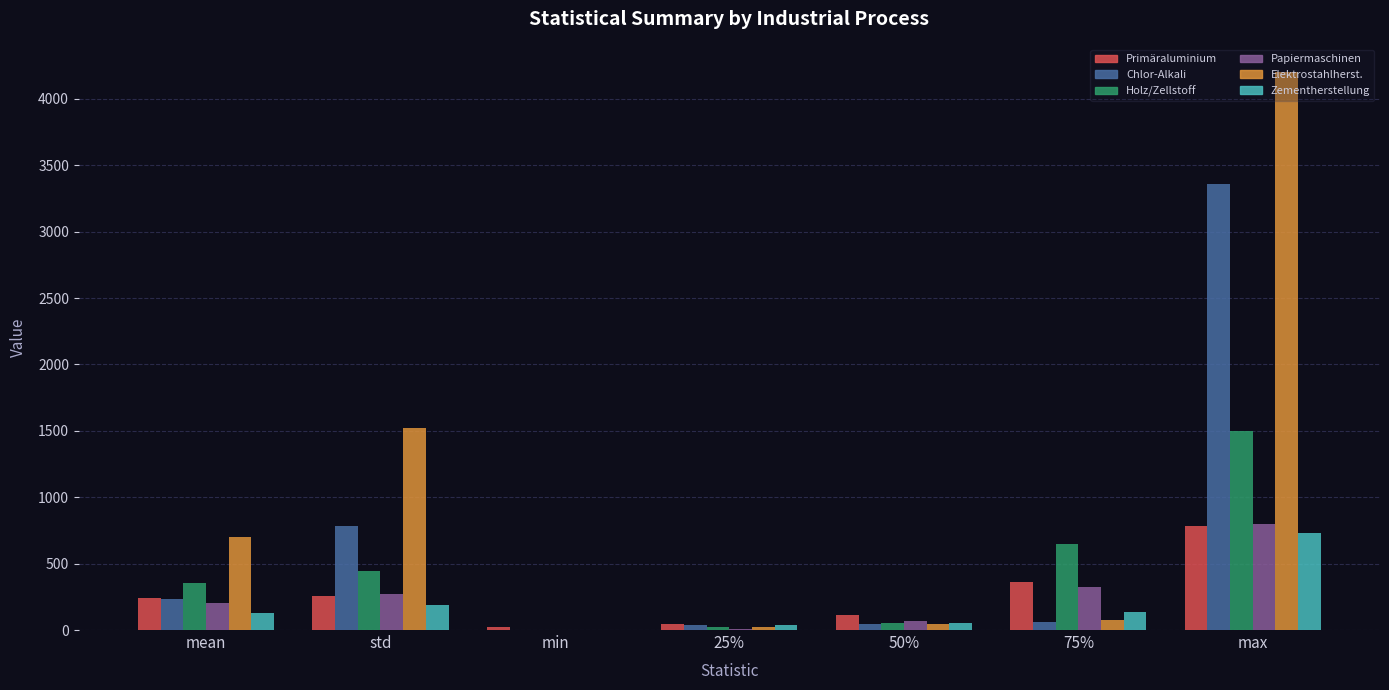

How many groups of bars are there?

7